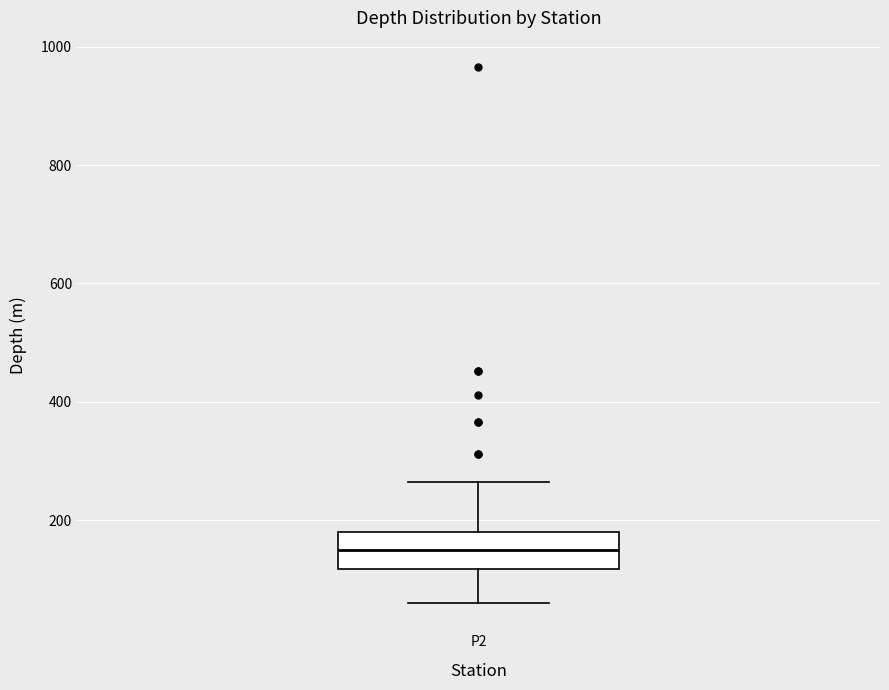

Where does the median line of the box for P2 sit on the y-axis? The values are not printed on the chart, so give them approximately, as read against the axis.

160